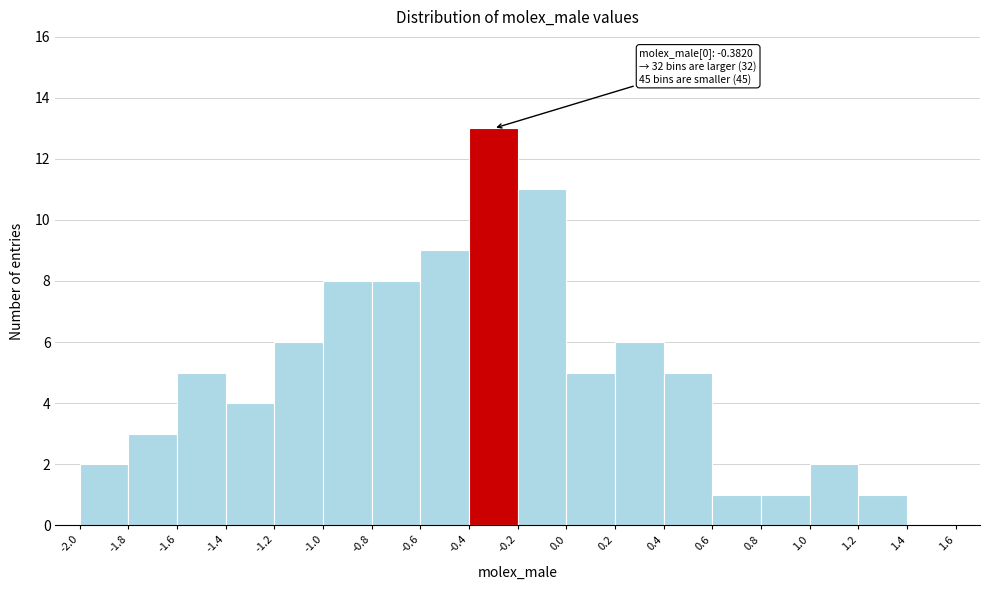

Which range on the x-axis has the tallest bar?

-0.4 to -0.2